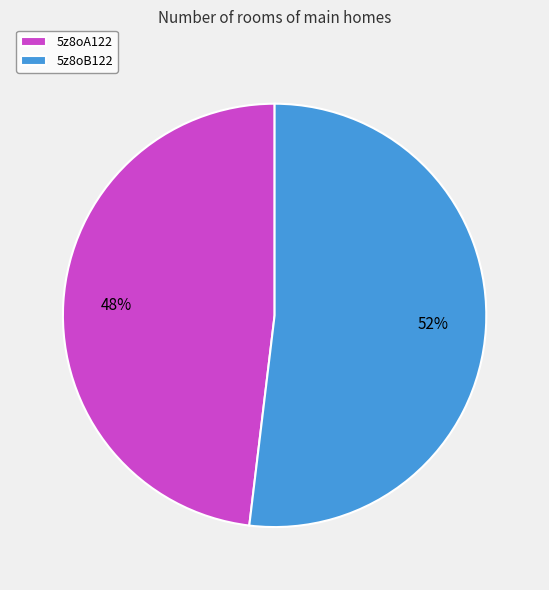

Do 5z8oA122 and 5z8oB122 together represent more than half of the pie?

Yes